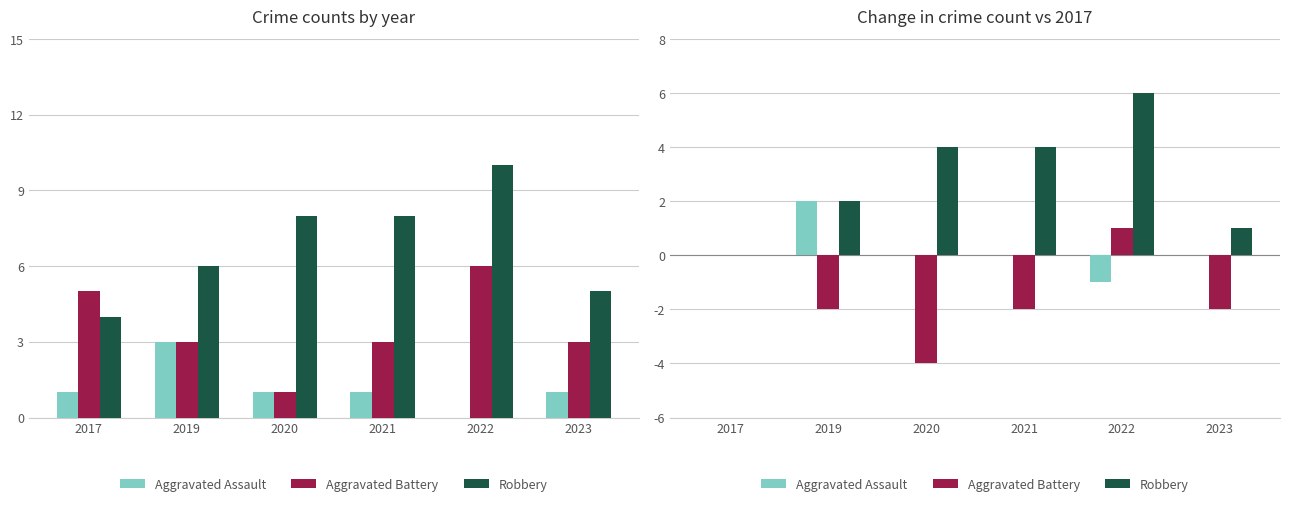

What is the sum of all Aggravated Battery values?

-9